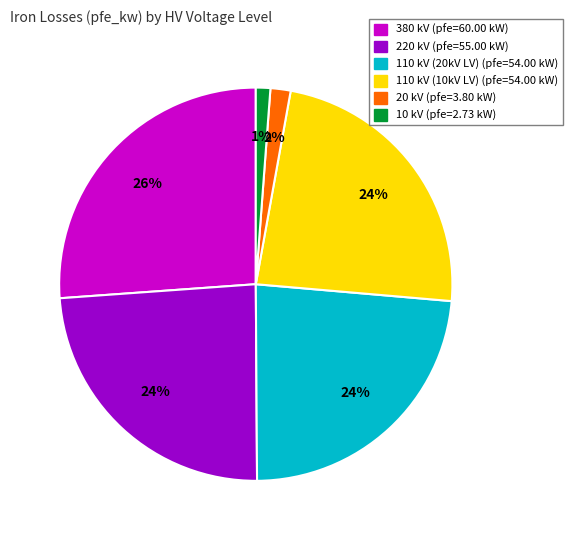

Is there a majority slice in this chart?

No